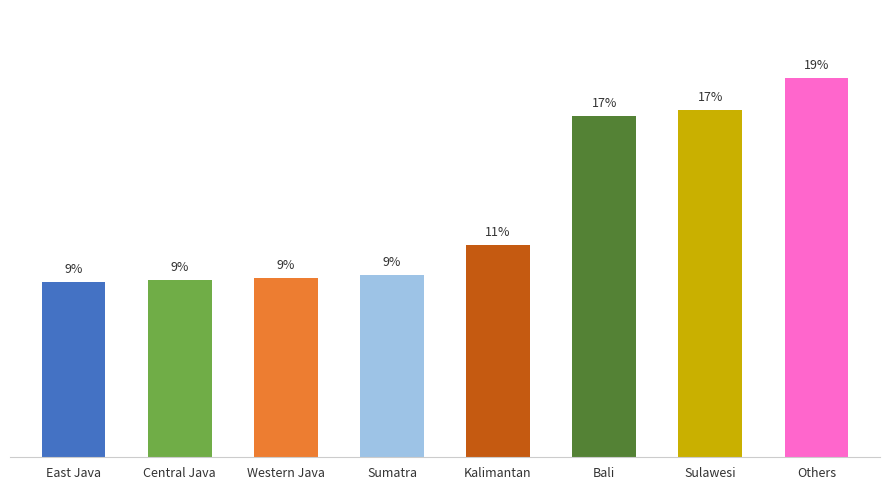

What is the label of the 8th bar from the left?

Others